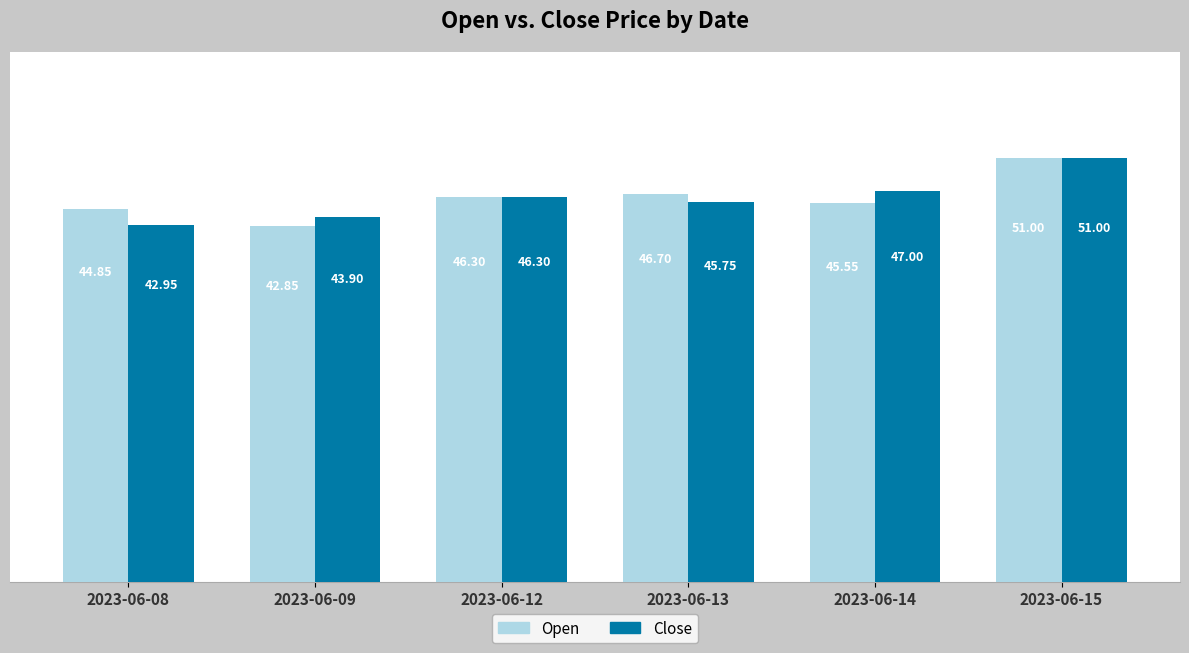

Rank the series by their average value, from highest to lowest.

Open, Close